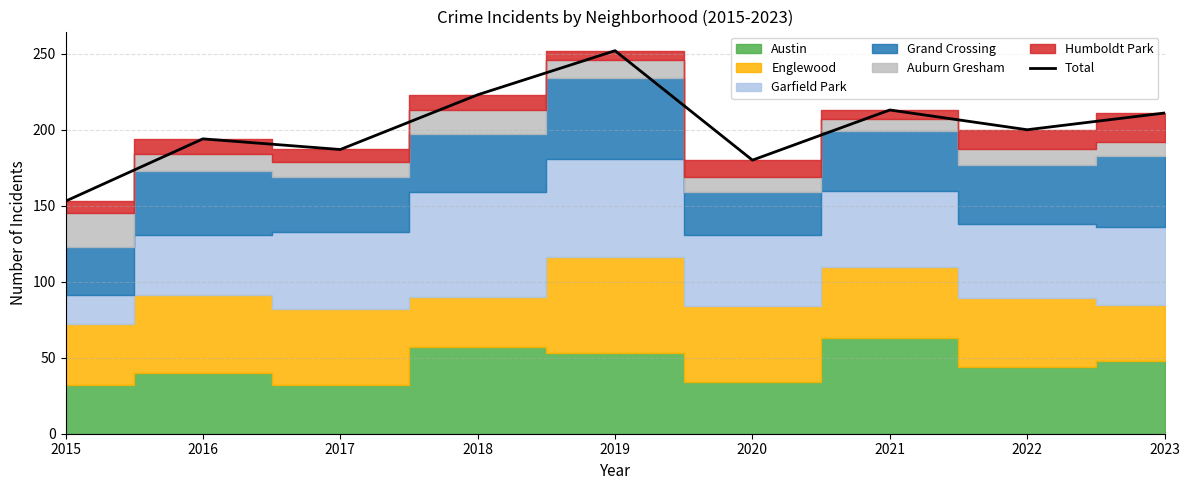

What is the value of the 5th point from the left?

252